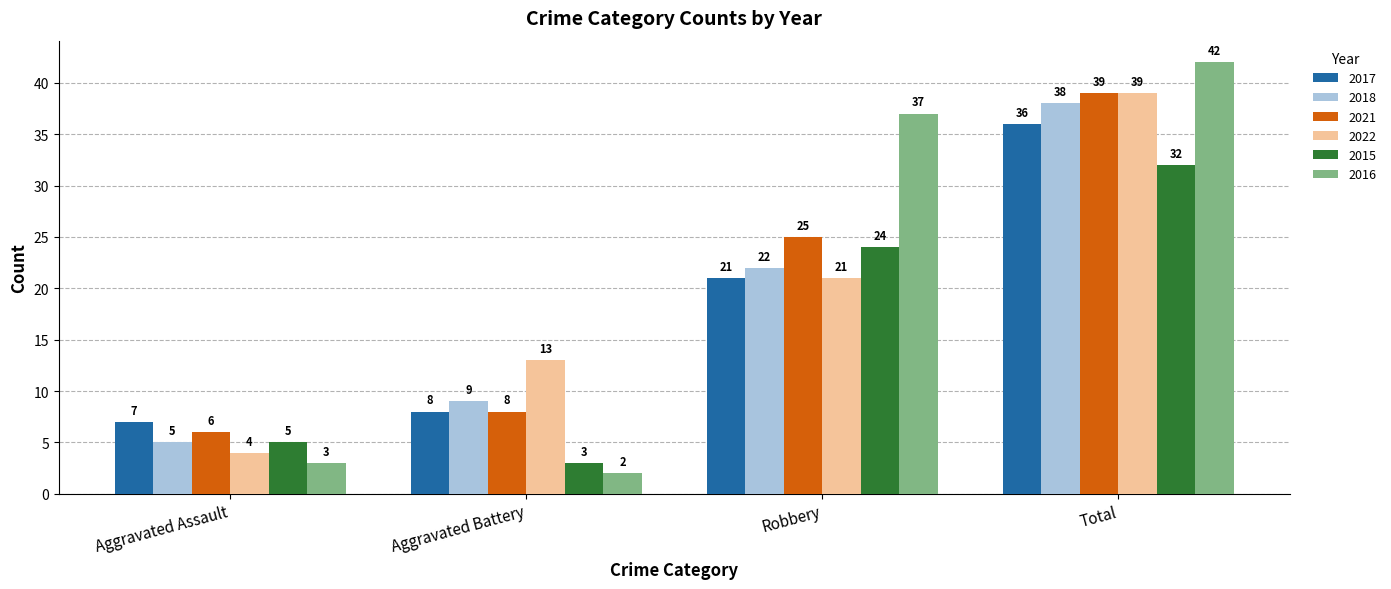

The 2021 series shows 25 at Robbery. True or false?

True